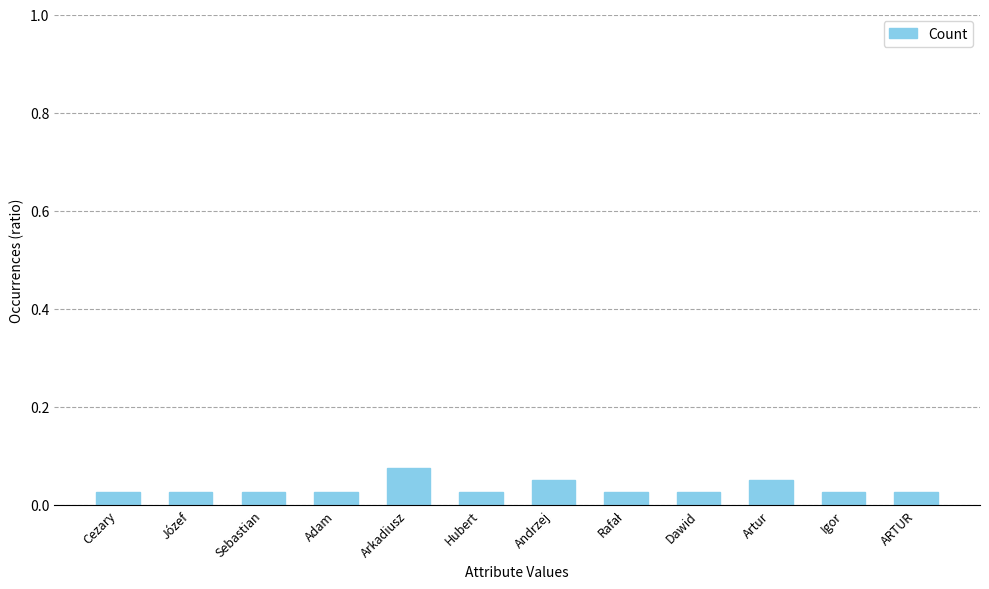

Count the values in the range 0 to 1.

12